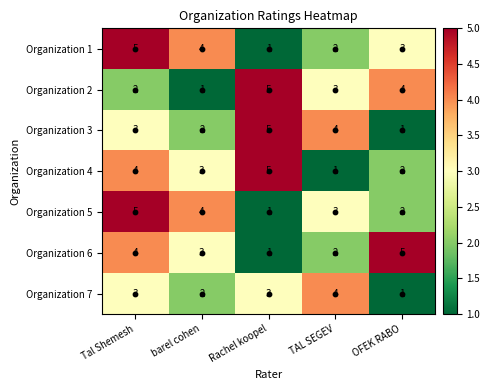

Rank the categories by Organization 2 value from highest to lowest.

Rachel koopel, OFEK RABO, TAL SEGEV, Tal Shemesh, barel cohen